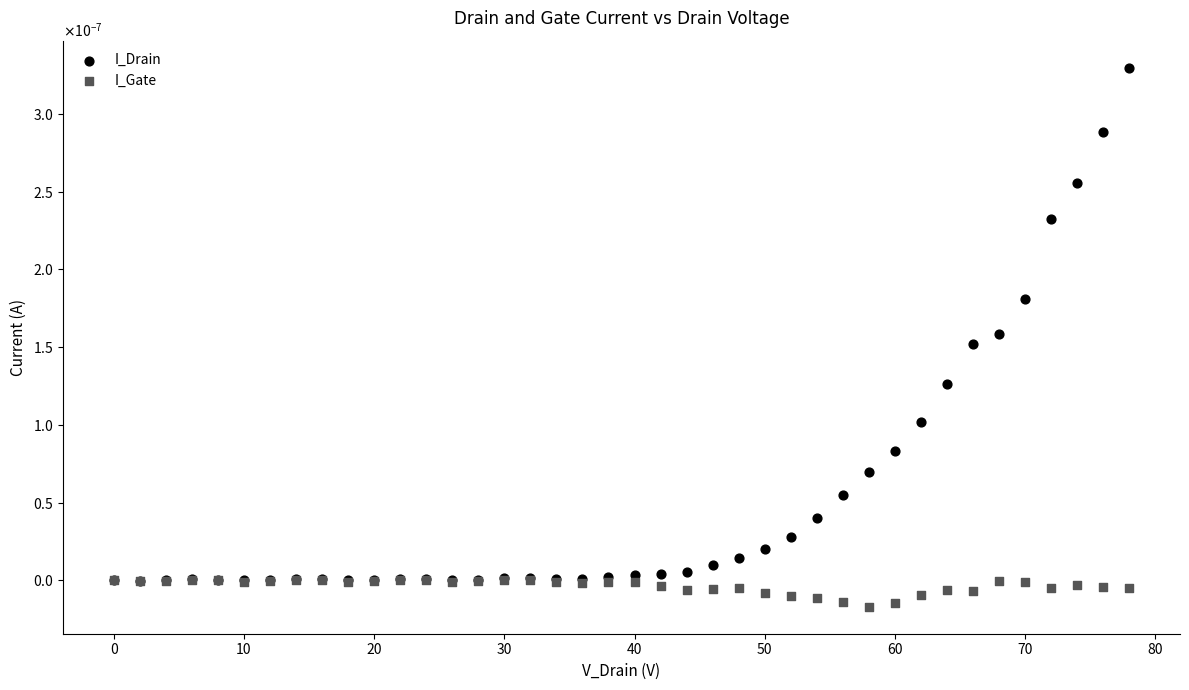

What are all the series names shown in the legend?

I_Drain, I_Gate